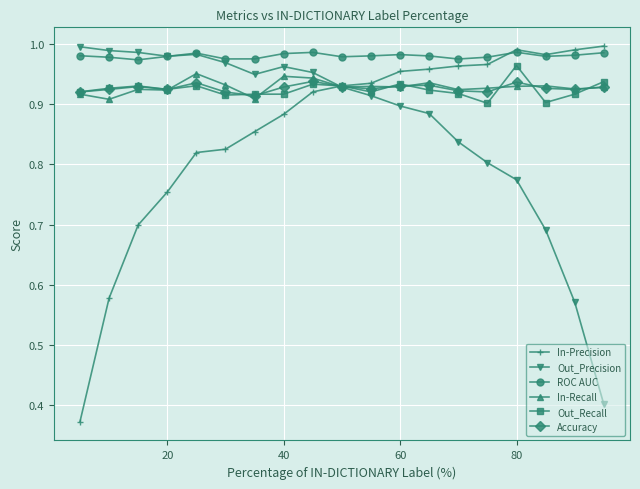

Count the number of data series in this chart.

6